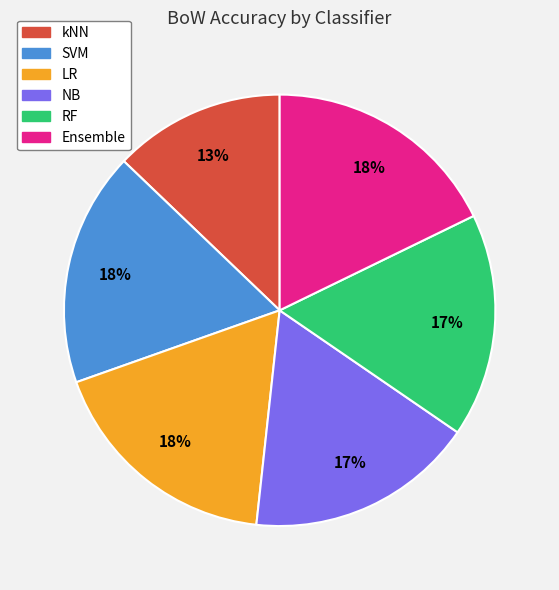

Does SVM represent more than half of the total?

No